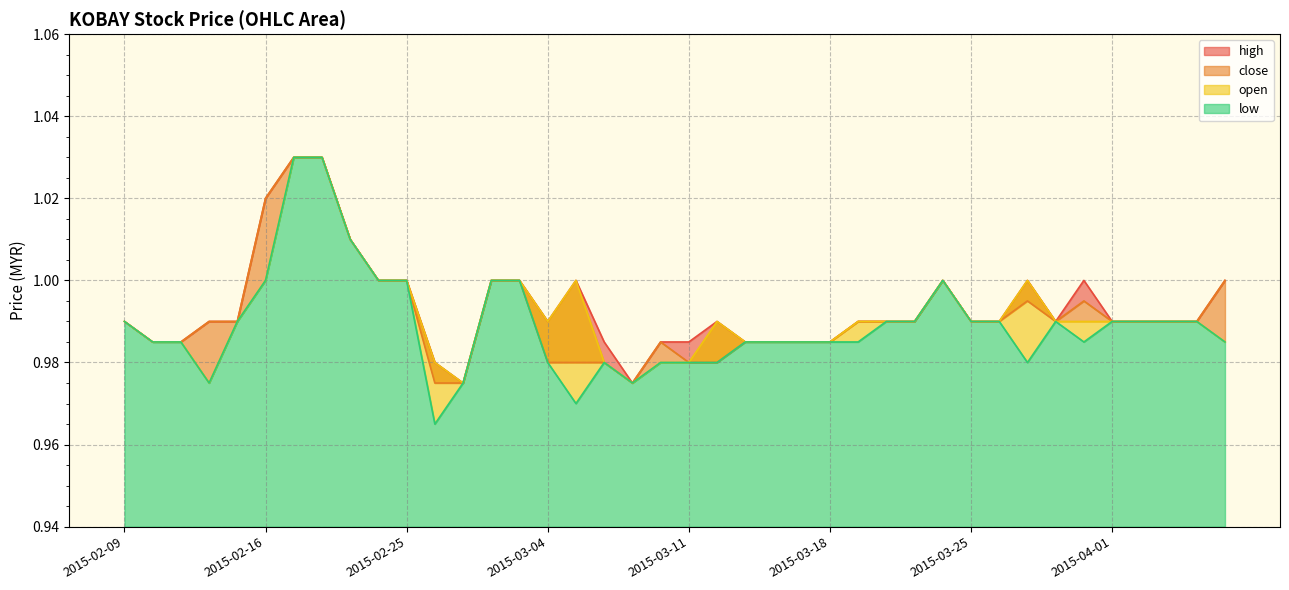

What is the difference between the maximum and second lowest values in the open series?

0.1